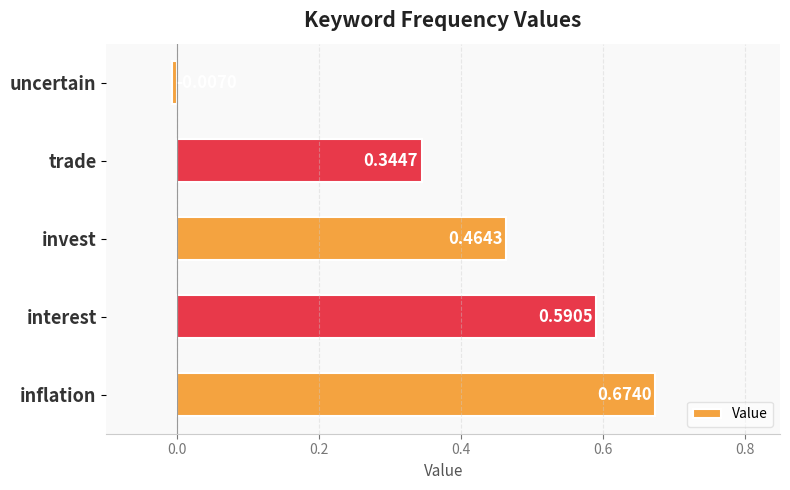

At which category does the chart reach its minimum across all series?

uncertain